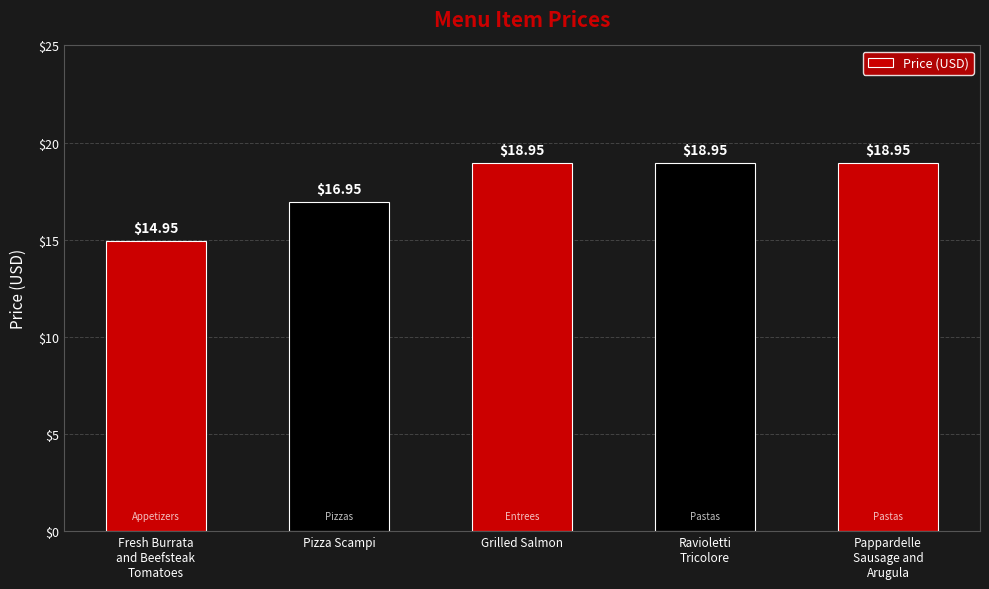

What is the average value?

17.8